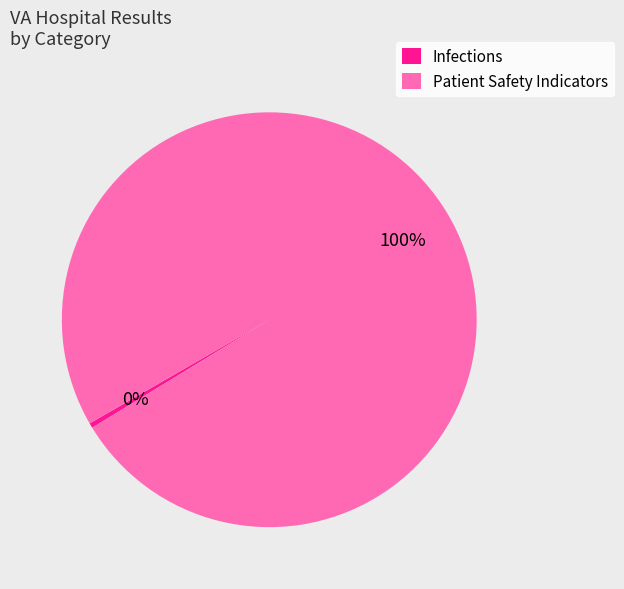

Is there any slice that represents more than half of the pie?

Yes